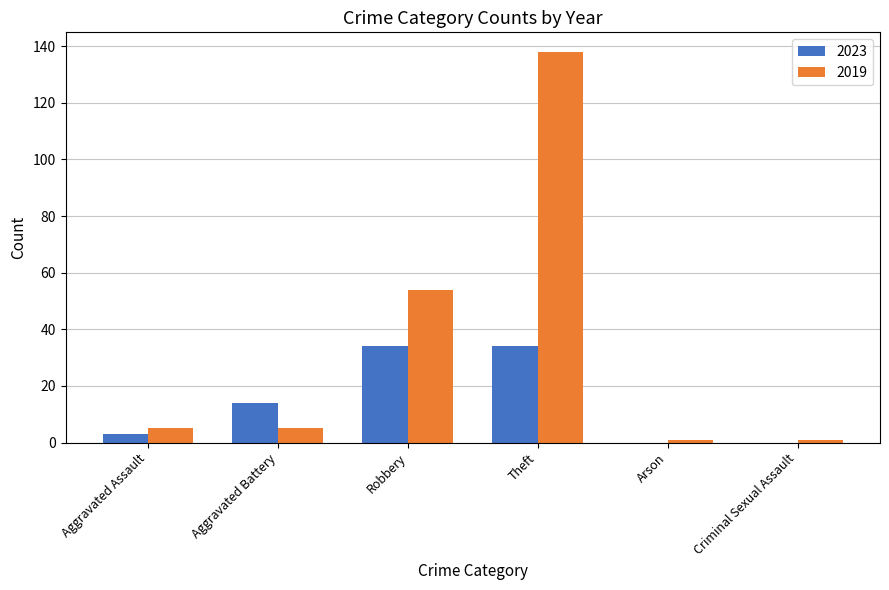

How many categories are shown in the chart?

6